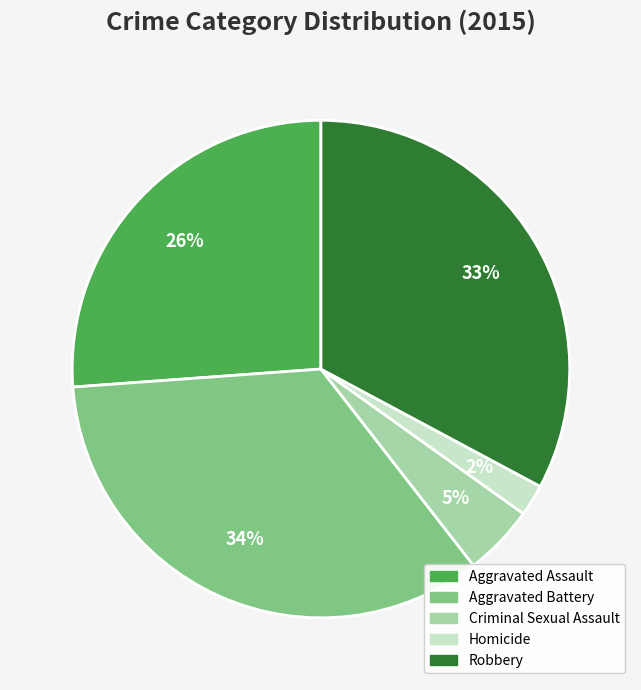

The Aggravated Assault slice represents 26% of the pie. True or false?

True